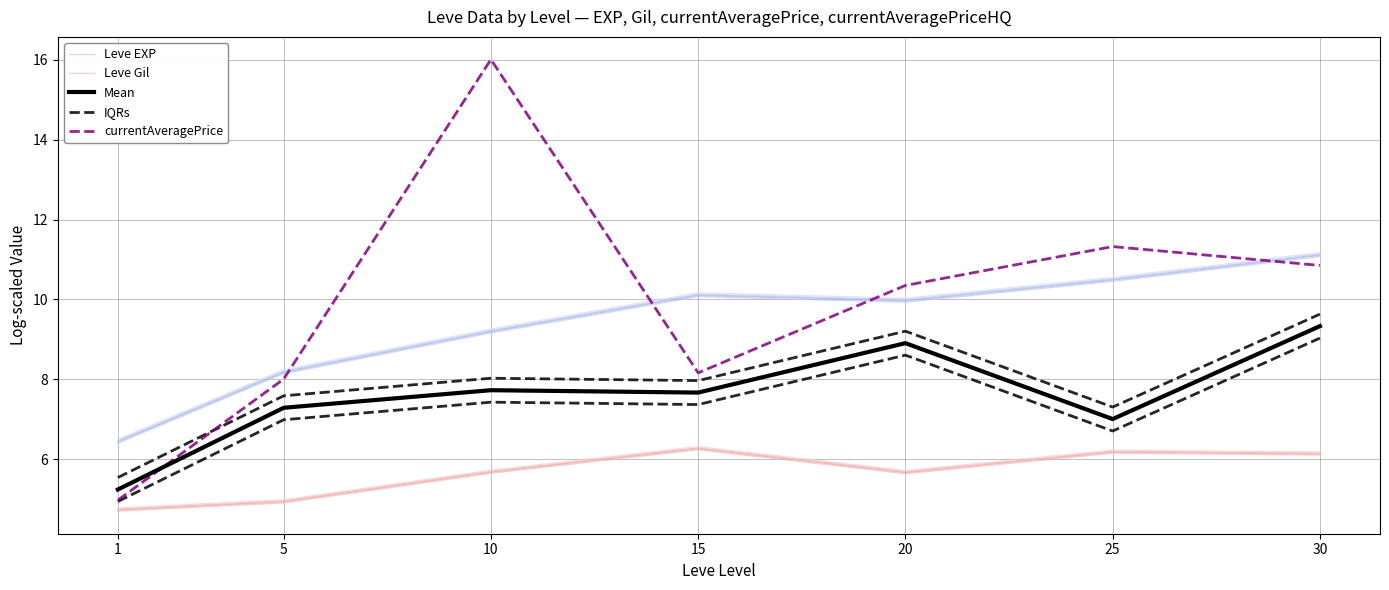

What is the difference between the maximum and minimum values in the IQRs series?

4.1